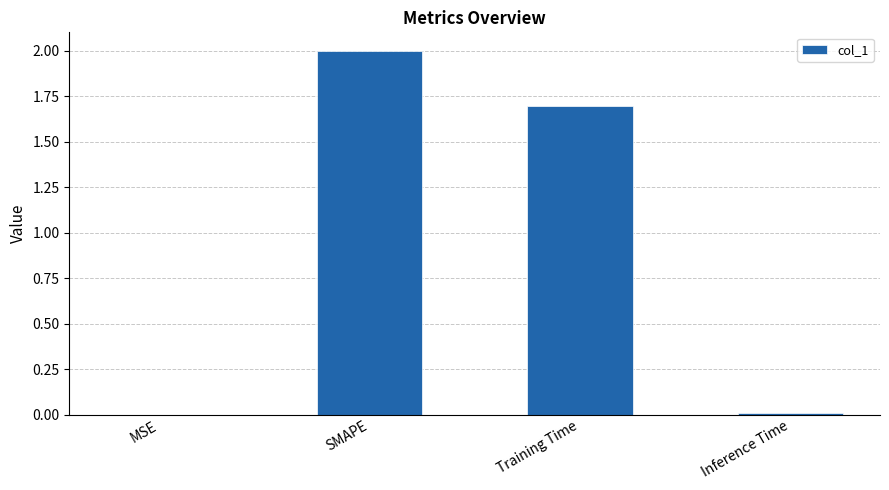

True or false: the data shows 1.7 at Training Time.

True